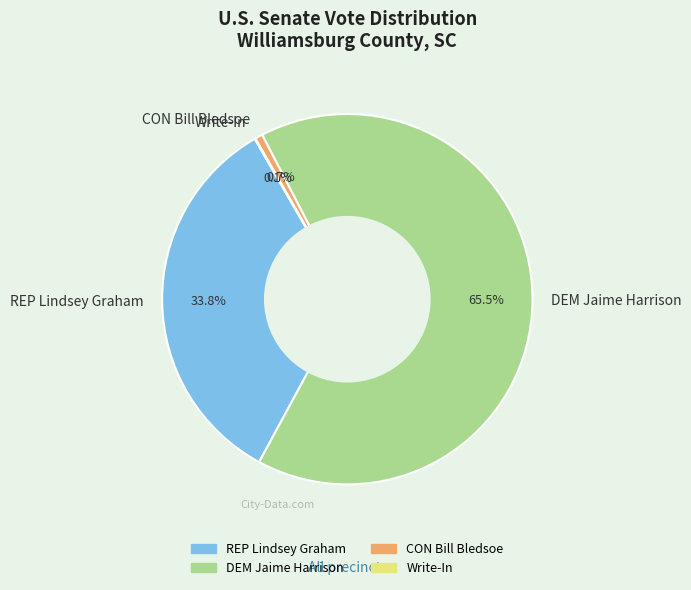

To the nearest percent, what is the average slice percentage?

25%